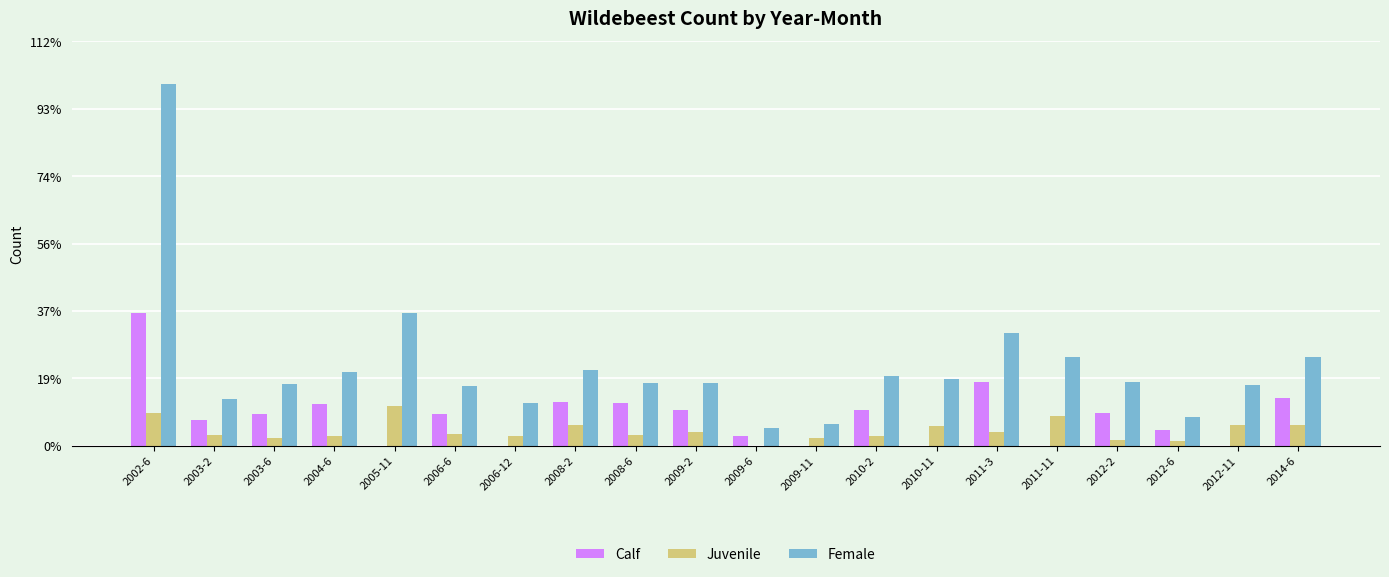

Which label corresponds to the largest value in the chart?

2002-6